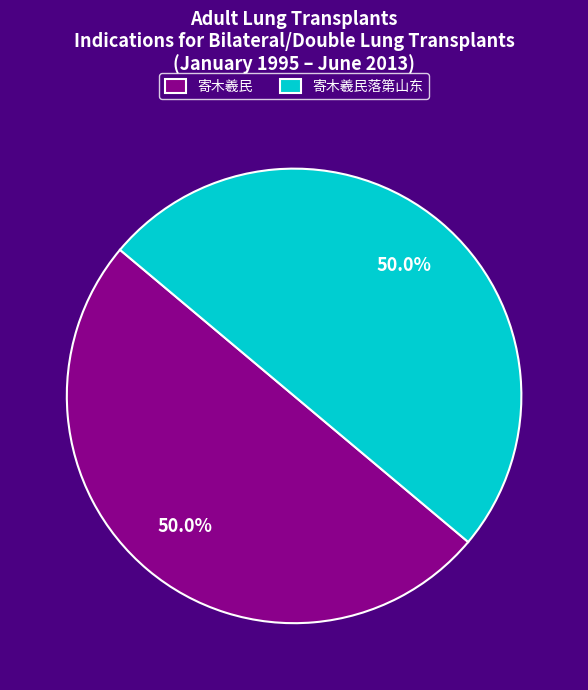

What is the ratio of the value at 寄木羲民落第山东 to the value at 寄木羲民?

1.0